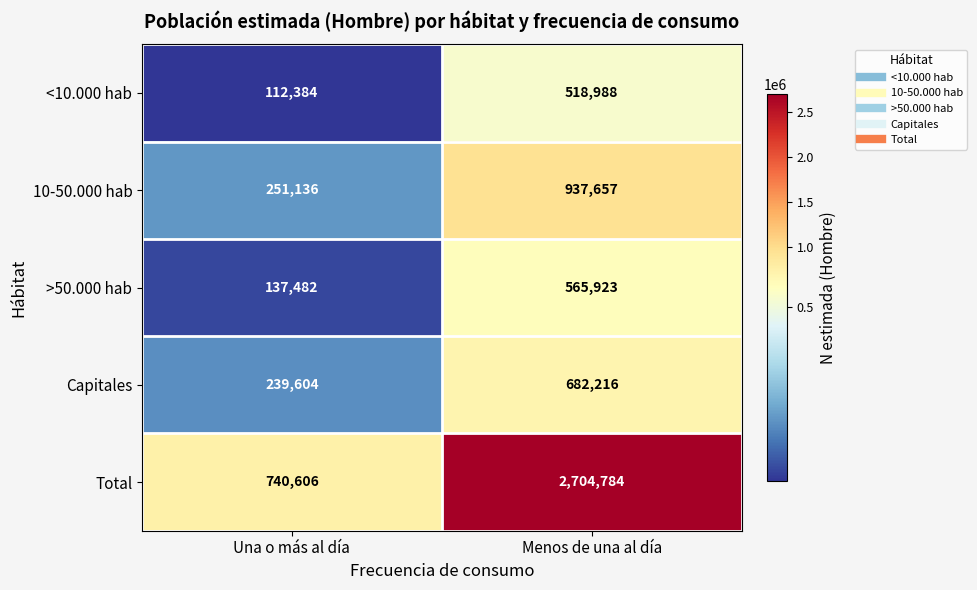

What is the difference between the >50.000 hab values at Una o más al día and Menos de una al día?

428441